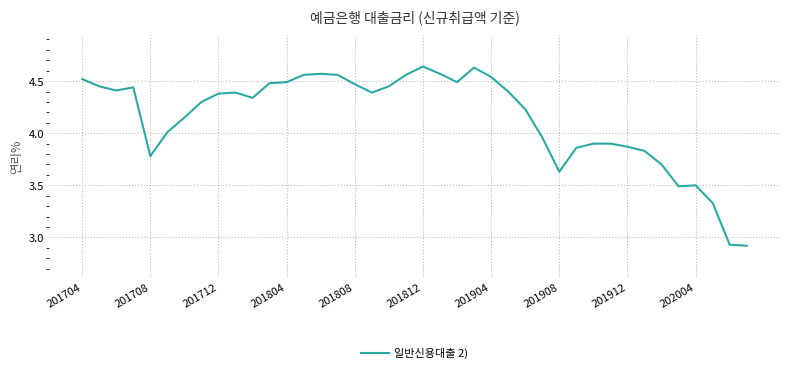

What is the difference between the maximum and minimum values?

1.7